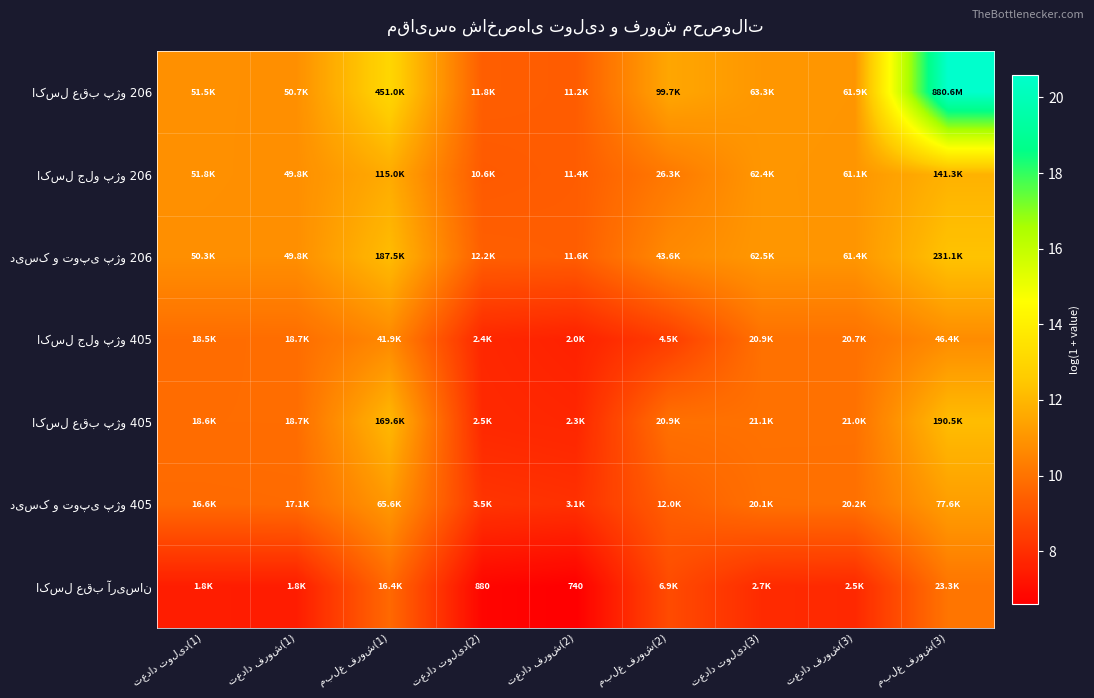

Rank the series by their maximum value, from lowest to highest.

اکسل عقب آریسان, اکسل جلو پژو 405, دیسک و توپی پژو 405, اکسل جلو پژو 206, اکسل عقب پژو 405, دیسک و توپی پژو 206, اکسل عقب پژو 206